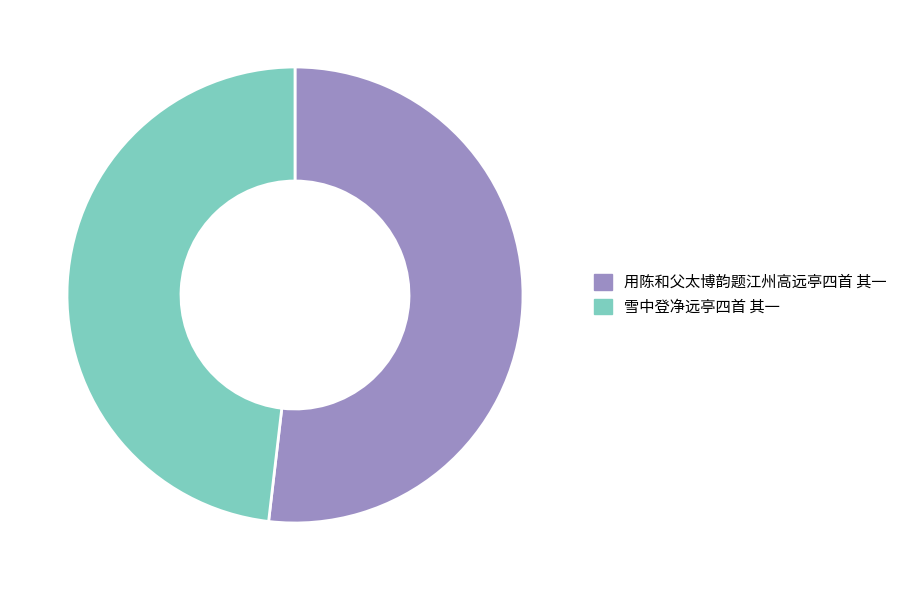

Which category has the biggest portion of the pie?

用陈和父太博韵题江州高远亭四首 其一